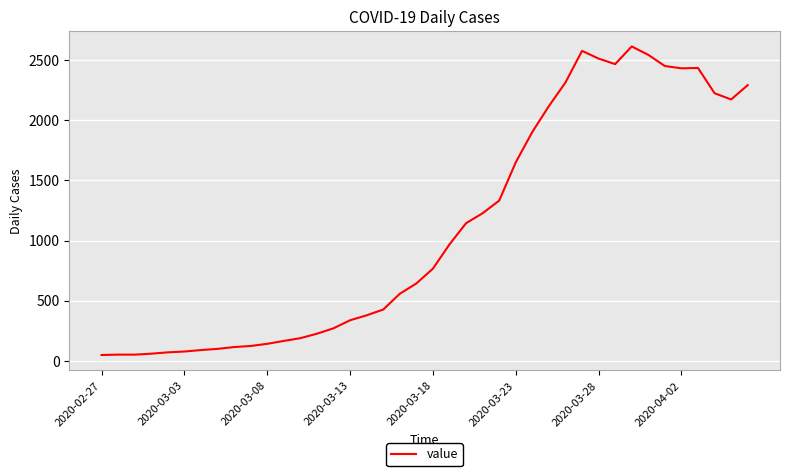

What is the maximum value shown in the chart?

2614